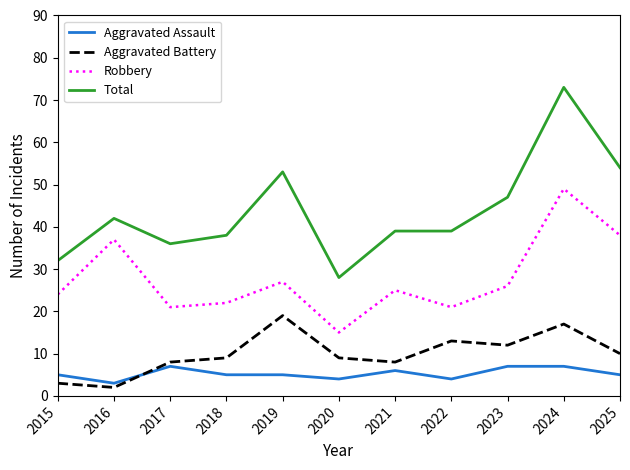

Is the value of Aggravated Battery at 2025 greater than the value of Robbery at 2020?

No